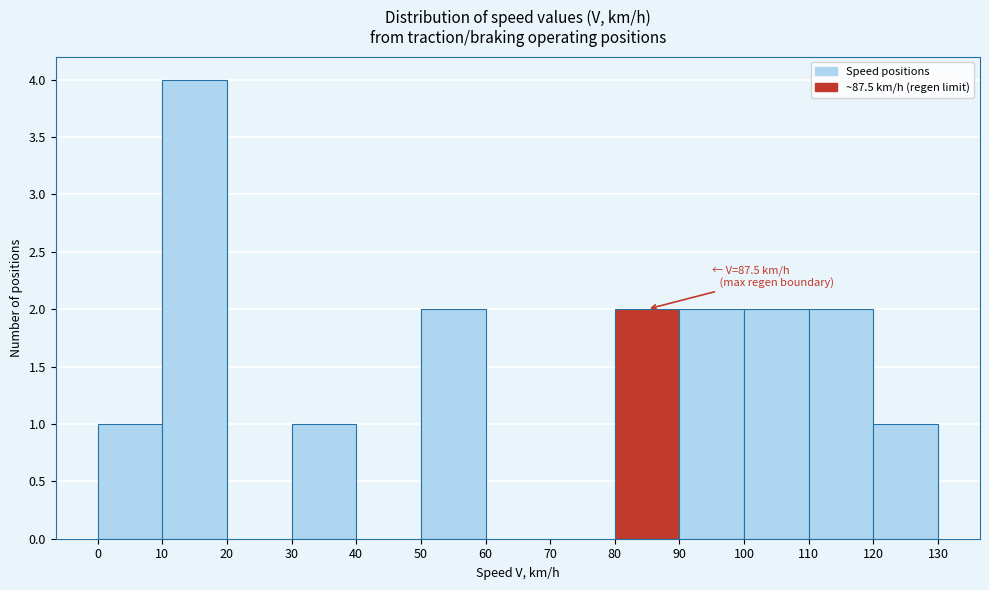

Over which range of the x-axis is the bar tallest?

10 to 20